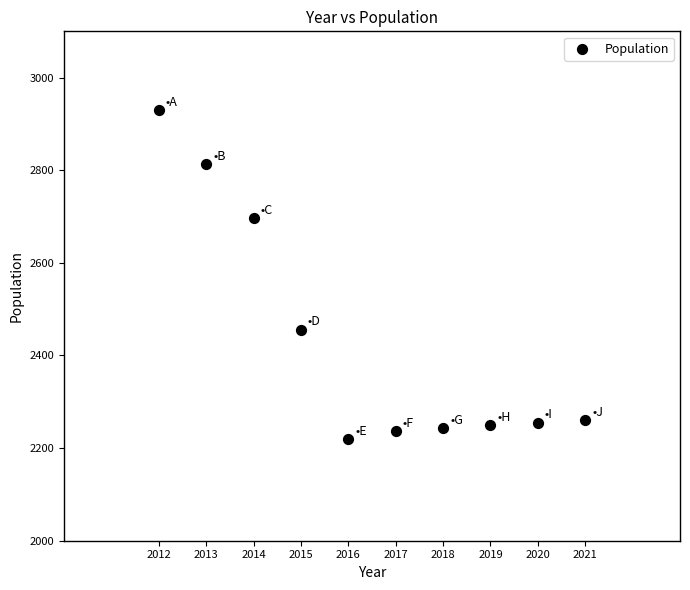

What is the average X value?

2016